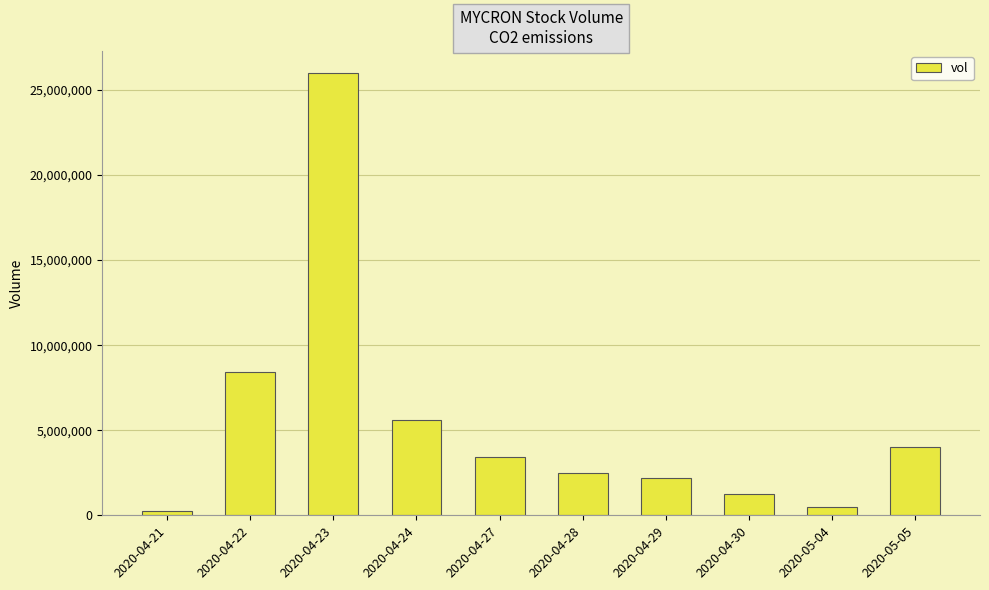

What is the approximate value at 2020-04-21?

225100